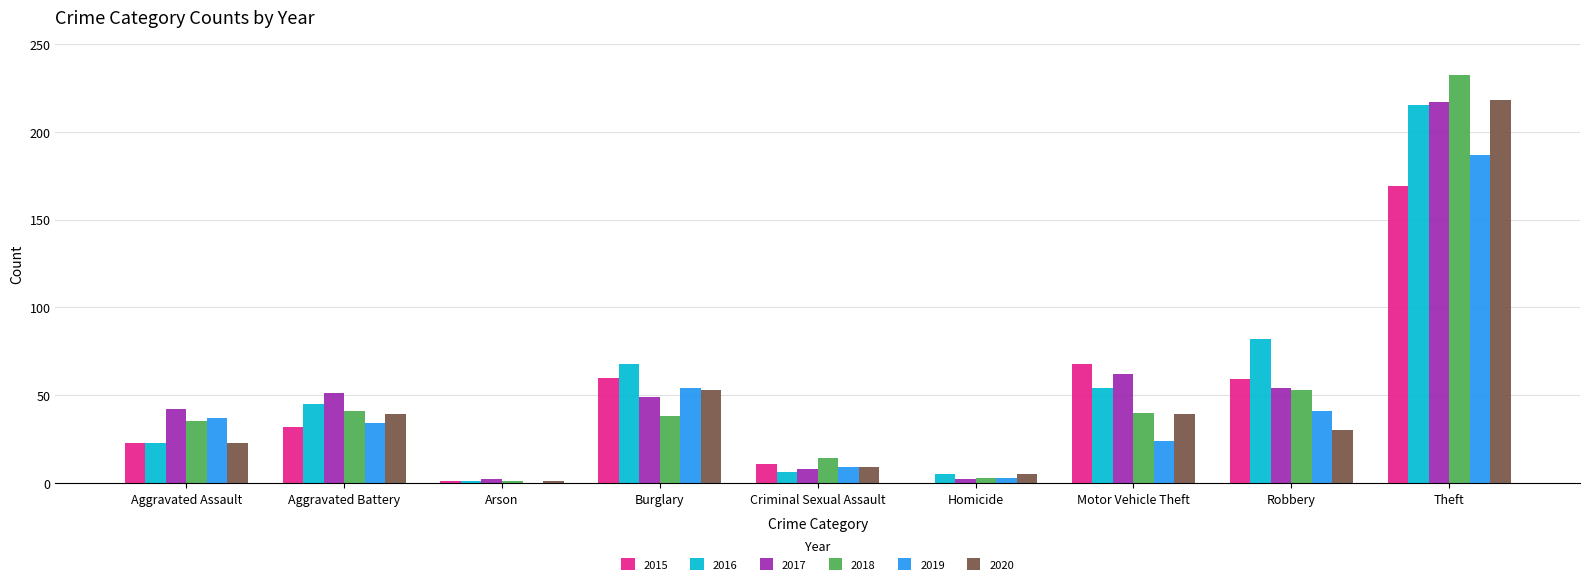

What is the sum of all 2019 values?

389